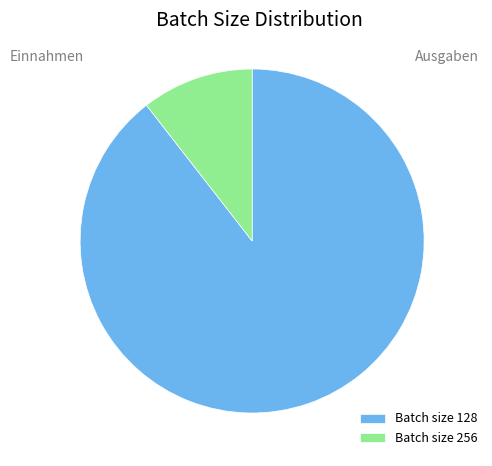

Is Batch size 128 the majority of the pie?

Yes